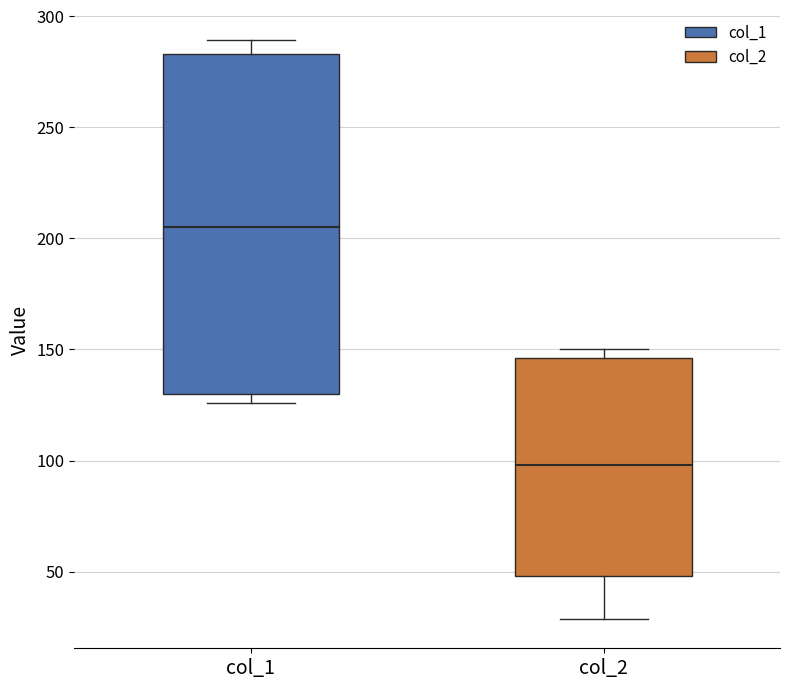

Reading left to right, transcribe this box plot: for each box, give where its median line is, the range the box spans, and where its two whiskers end, as read against the y-axis. The values are not printed on the chart, so give them approximately, as read against the axis.

col_1: median 205, box 130 to 285, whiskers 125 to 290
col_2: median 100, box 50 to 145, whiskers 30 to 150